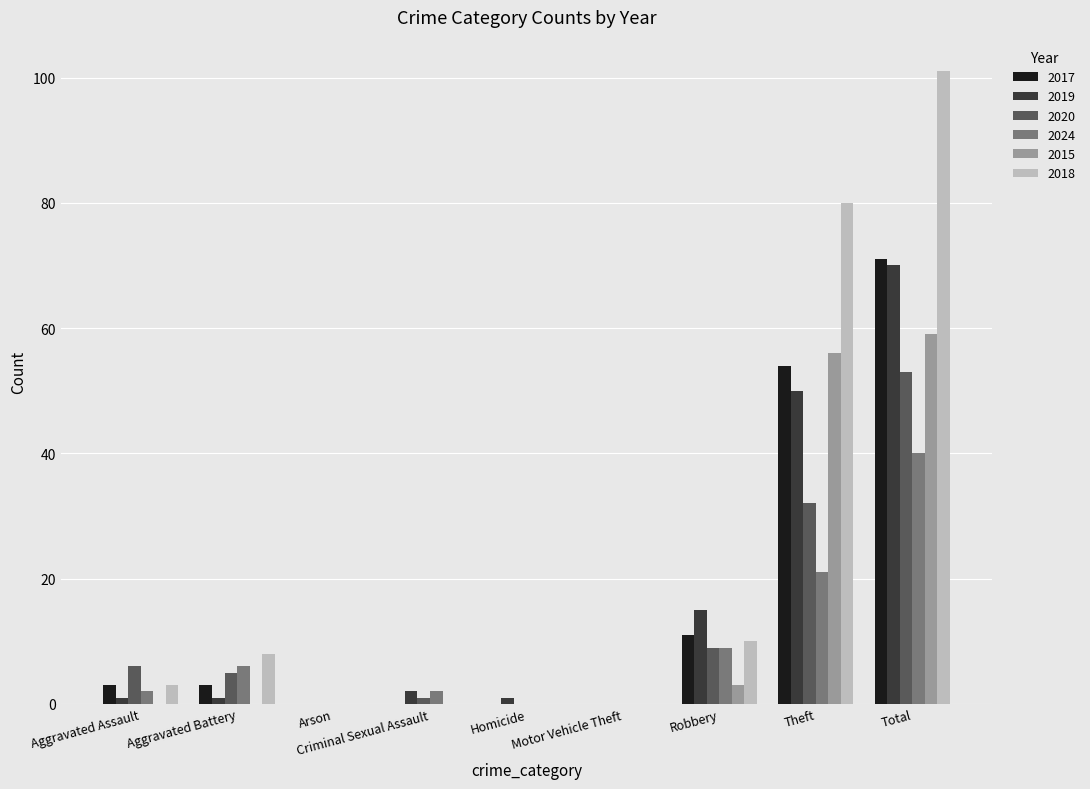

What is the sum of the 2018 values at Robbery and Theft?

90